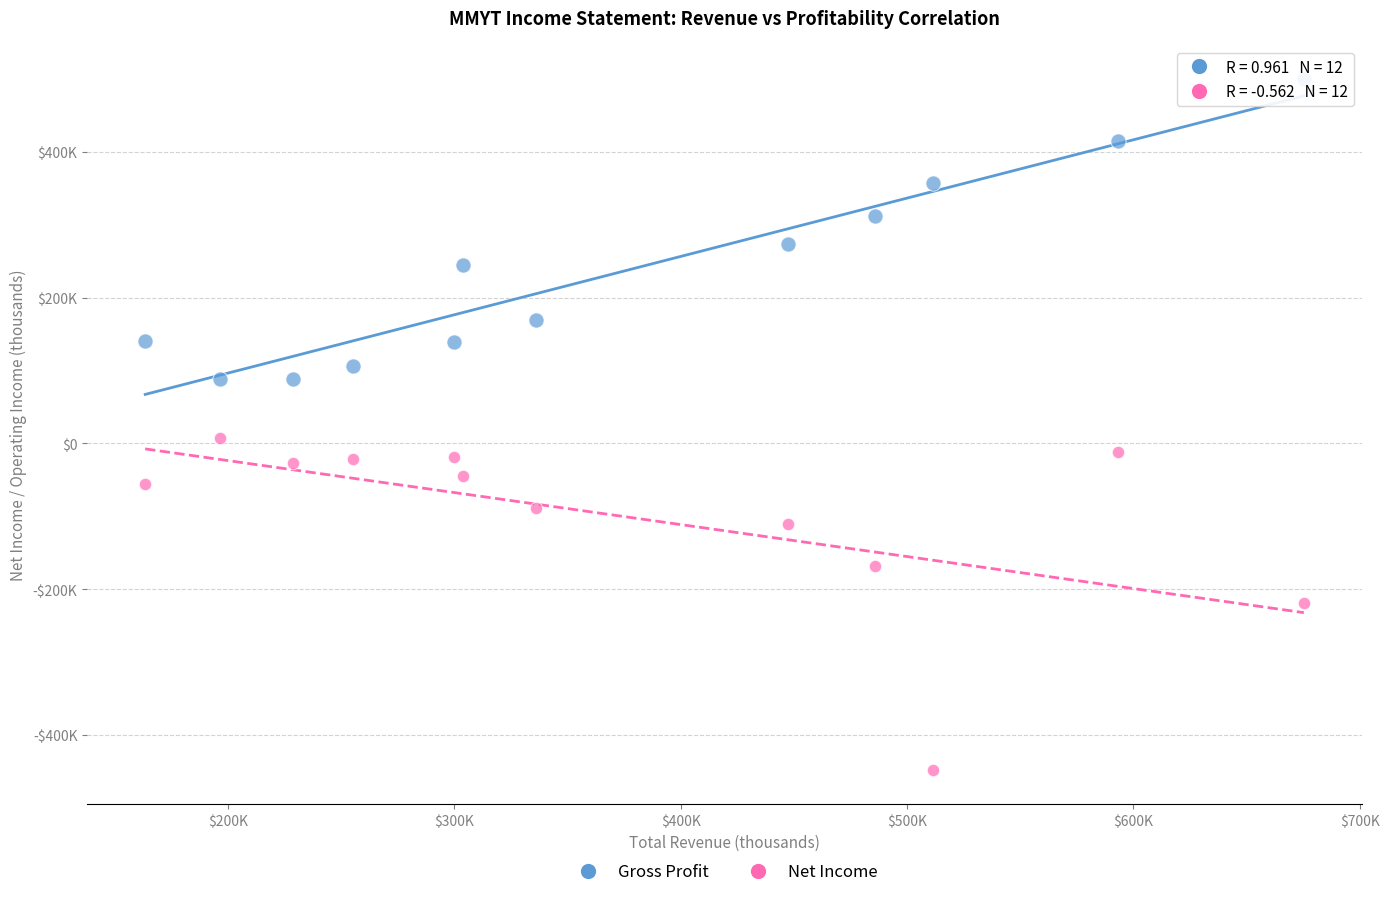

What are all the series names shown in the legend?

Gross Profit, Net Income